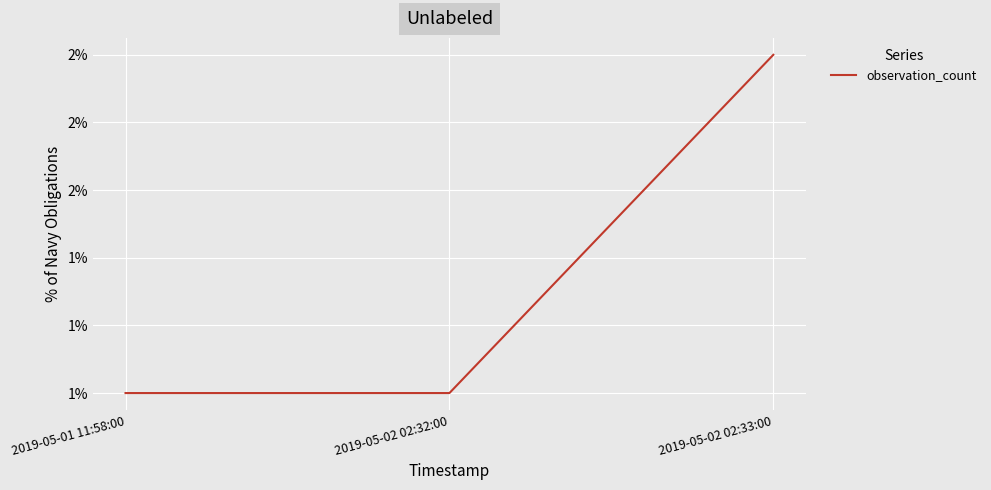

Which category has the highest value across all series?

2019-05-02 02:33:00